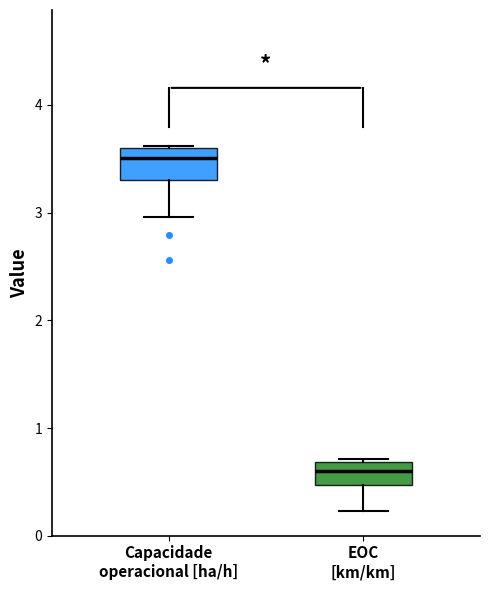

Reading left to right, transcribe this box plot: for each box, give where its median line is, the range the box spans, and where its two whiskers end, as read against the y-axis. The values are not printed on the chart, so give them approximately, as read against the axis.

Capacidade operacional [ha/h]: median 3.5, box 3.3 to 3.6, whiskers 3.0 to 3.6
EOC [km/km]: median 0.6, box 0.5 to 0.7, whiskers 0.2 to 0.7